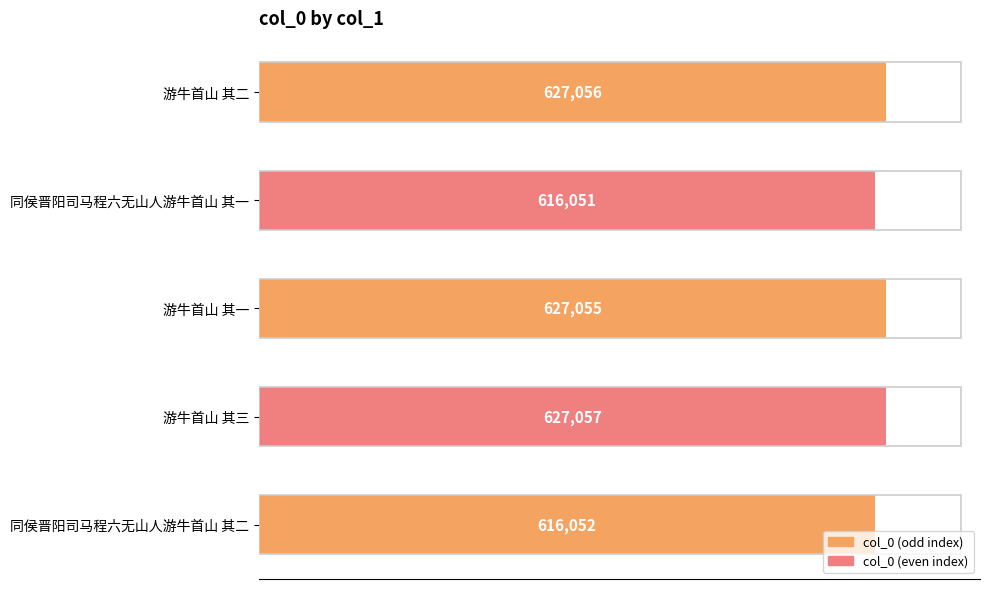

How many data points does each series have?

5